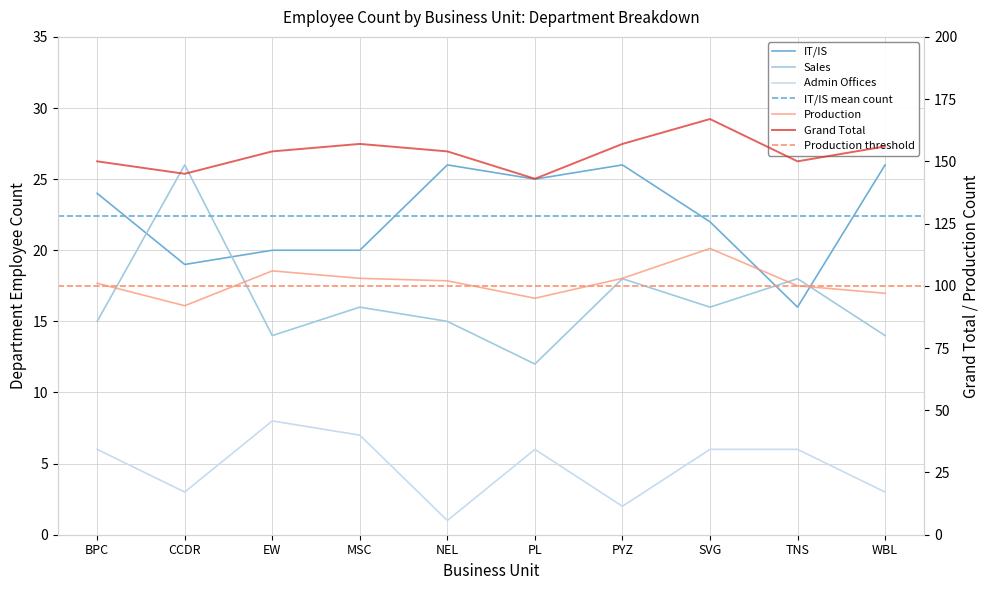

What are all the series names shown in the legend?

IT/IS, Production, Grand Total, Sales, Admin Offices